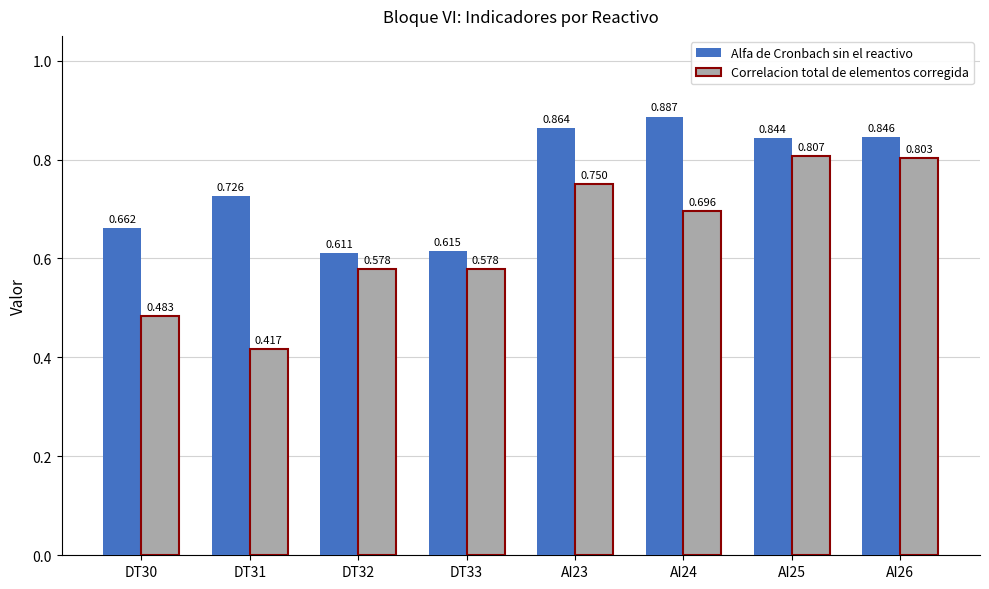

What is the sum of all Alfa de Cronbach sin el reactivo values?

6.1